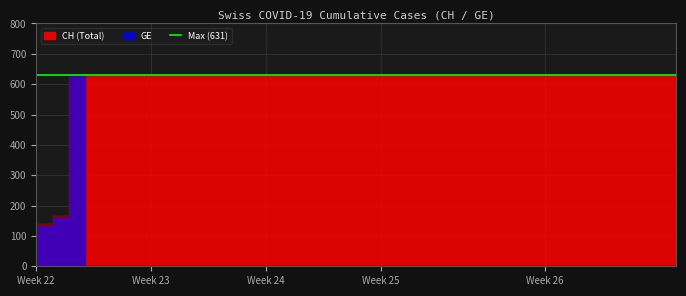

At which category does the chart reach its peak across all series?

2020-06-03